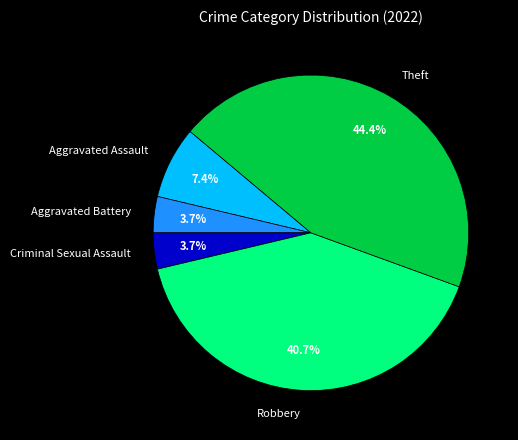

To the nearest percent, what is the difference between the largest and smallest slice percentages?

41%